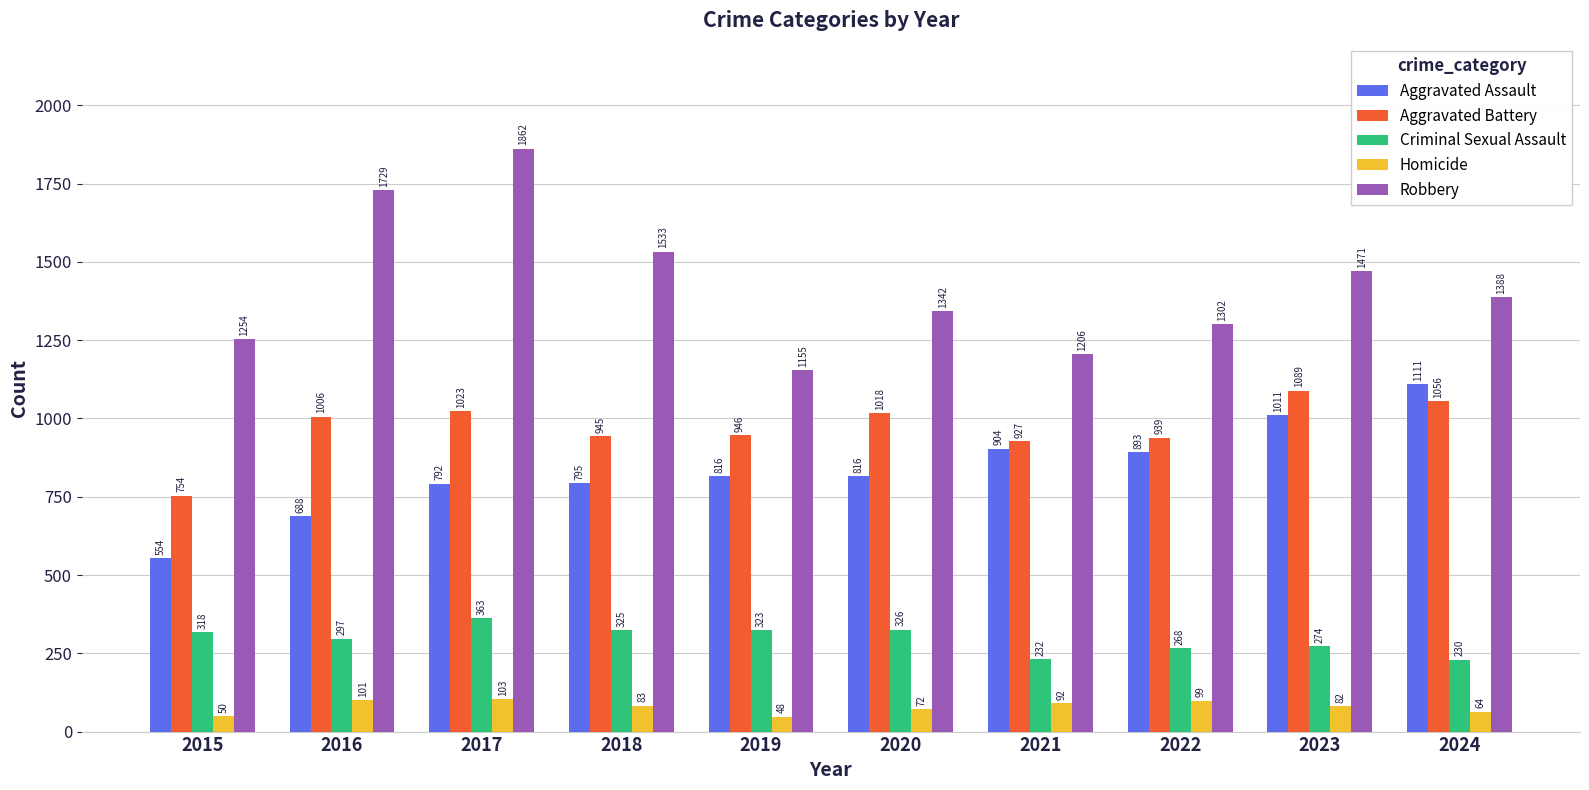

Which series has the largest range (max minus min)?

Robbery